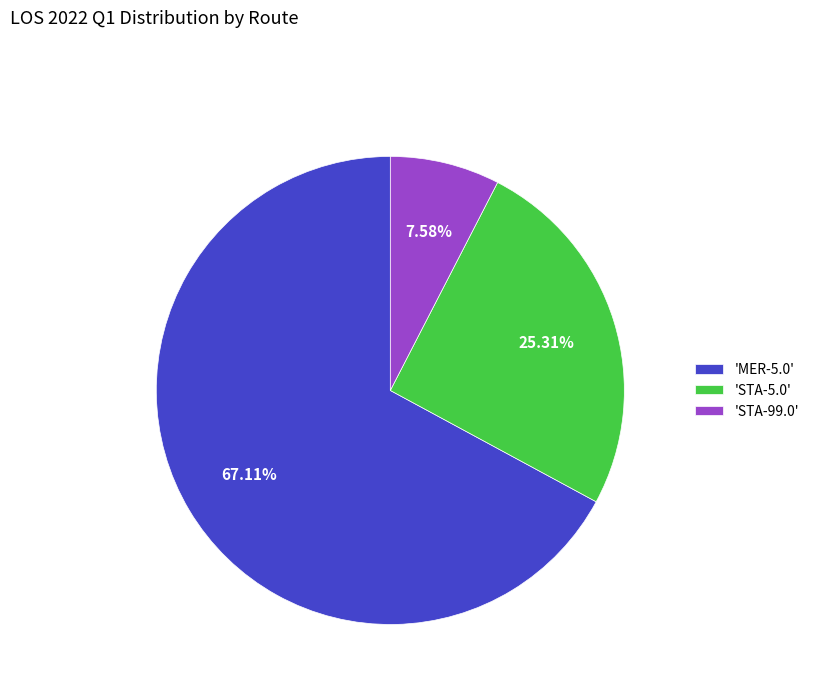

Is there any slice that represents more than half of the pie?

Yes